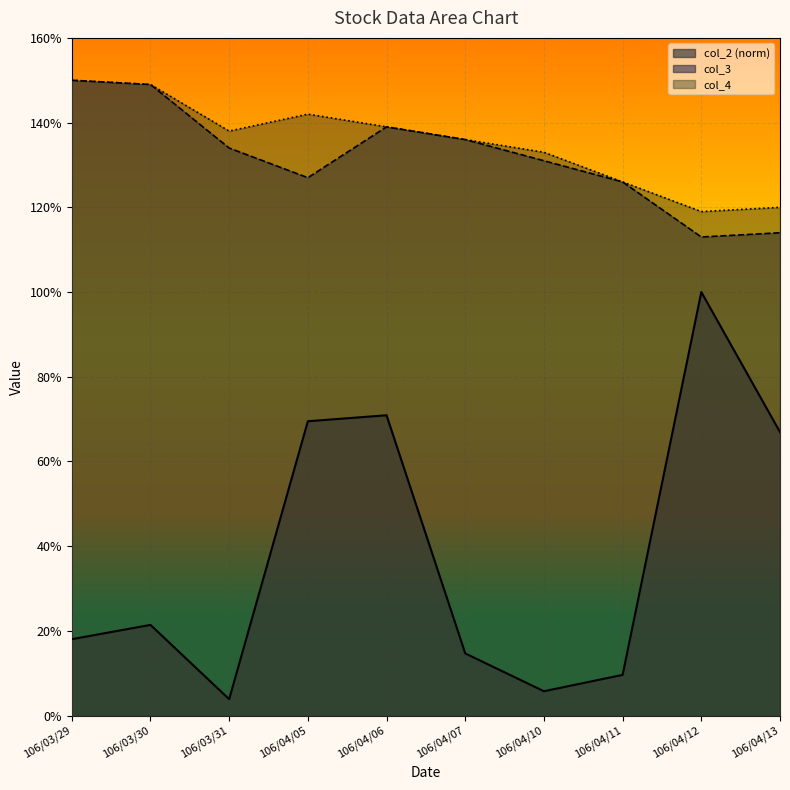

Reading left to right, what are all the values shown in this chart?

col_2: 0.2	0.2	0.0	0.7	0.7	0.1	0.1	0.1	1.0	0.7
col_3: 1.5	1.5	1.3	1.3	1.4	1.4	1.3	1.3	1.1	1.1
col_4: 1.5	1.5	1.4	1.4	1.4	1.4	1.3	1.3	1.2	1.2